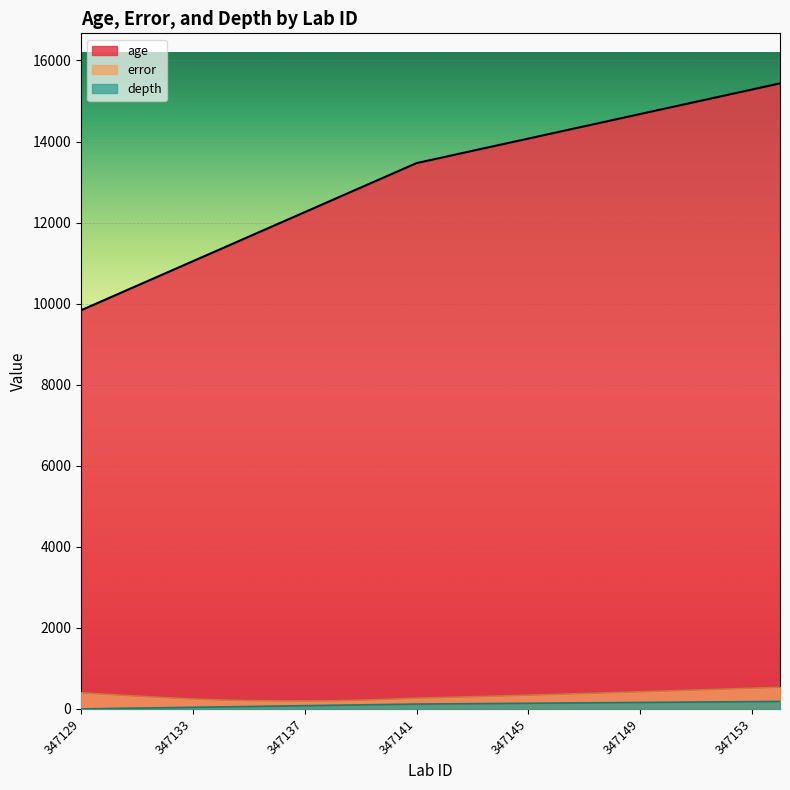

Rank the series at 347138 from lowest to highest value.

depth, error, age